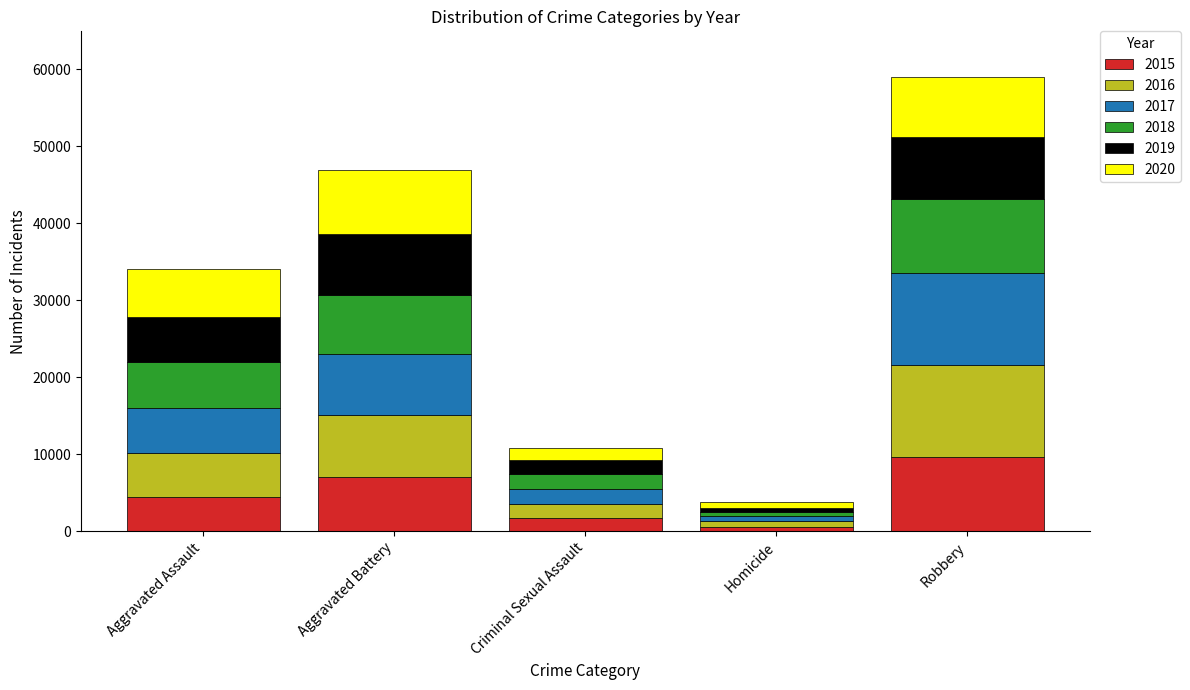

Which category has the highest value in the 2015 series?

Robbery